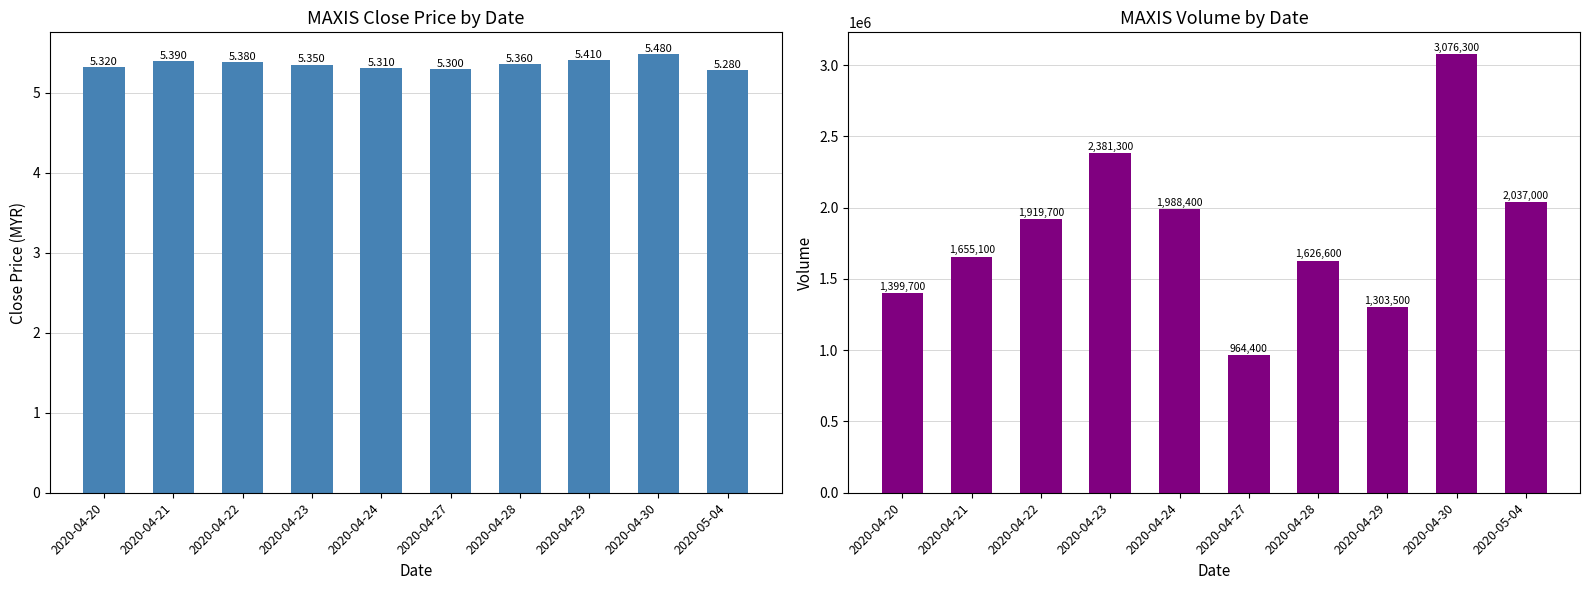

Reading left to right, extract all data points from this chart.

close: 2020-04-20=5.3	2020-04-21=5.4	2020-04-22=5.4	2020-04-23=5.3	2020-04-24=5.3	2020-04-27=5.3	2020-04-28=5.4	2020-04-29=5.4	2020-04-30=5.5	2020-05-04=5.3
vol: 2020-04-20=1399700.0	2020-04-21=1655100.0	2020-04-22=1919700.0	2020-04-23=2381300.0	2020-04-24=1988400.0	2020-04-27=964400.0	2020-04-28=1626600.0	2020-04-29=1303500.0	2020-04-30=3076300.0	2020-05-04=2037000.0